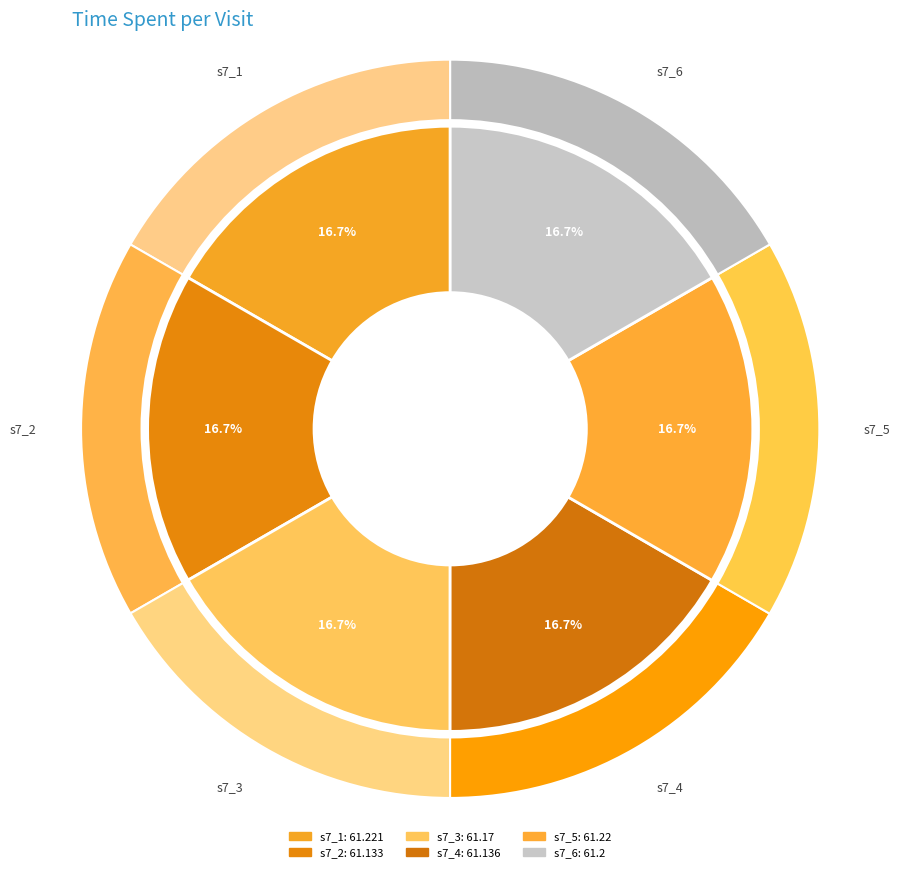

To the nearest percent, what percentage of the pie is s7_5?

17%